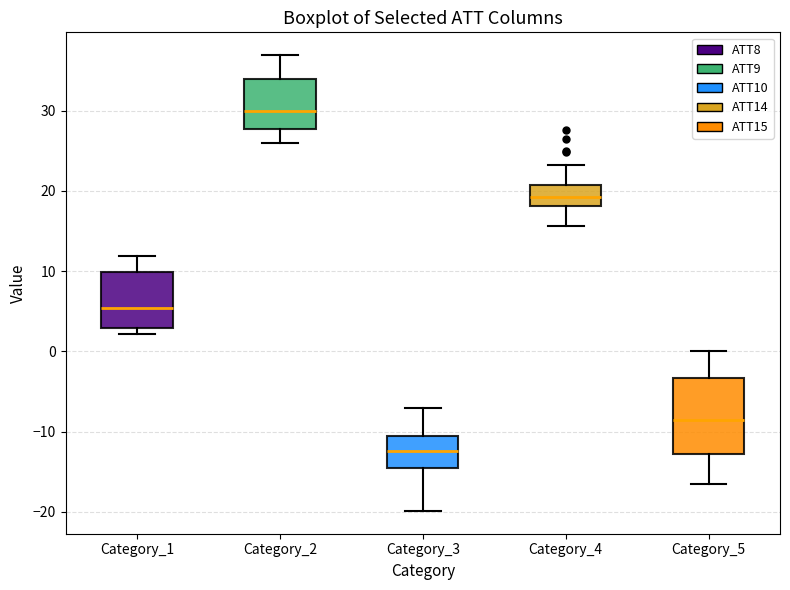

Which box's median line is the lowest?

Category_3